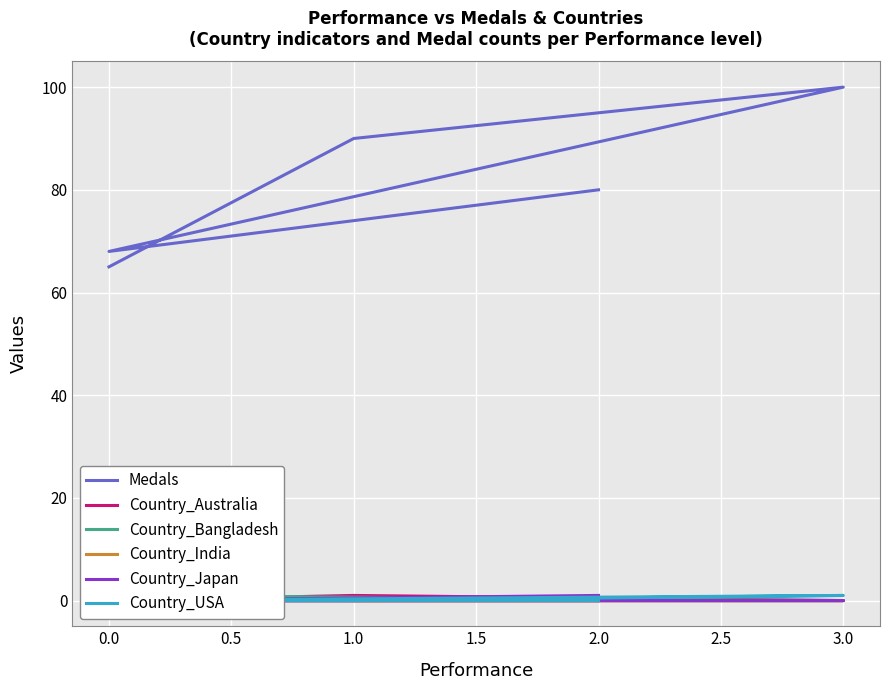

What is the sum of the Medals values at 3.0 and 2.0?

180